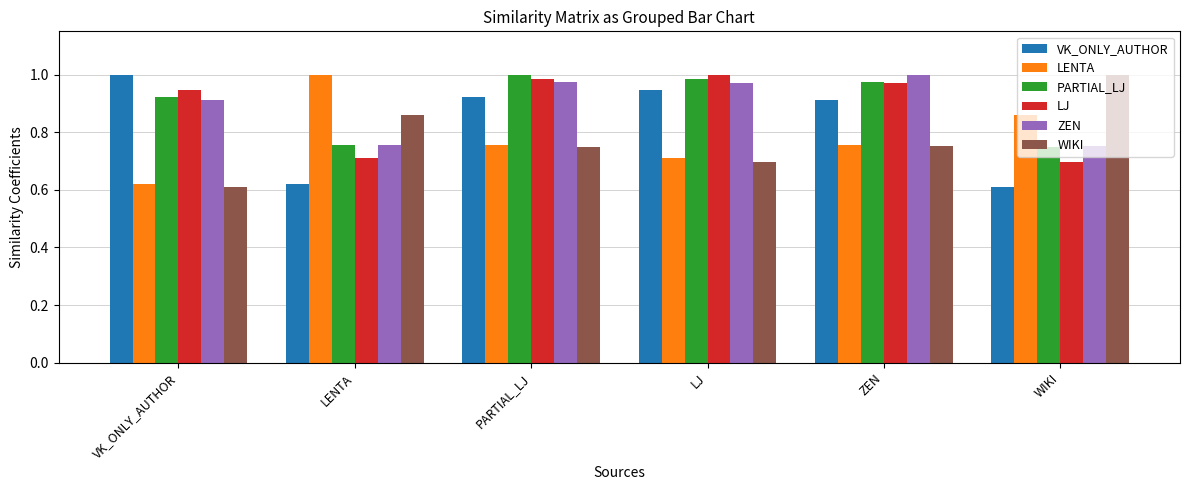

What is the sum of all VK_ONLY_AUTHOR values?

5.0